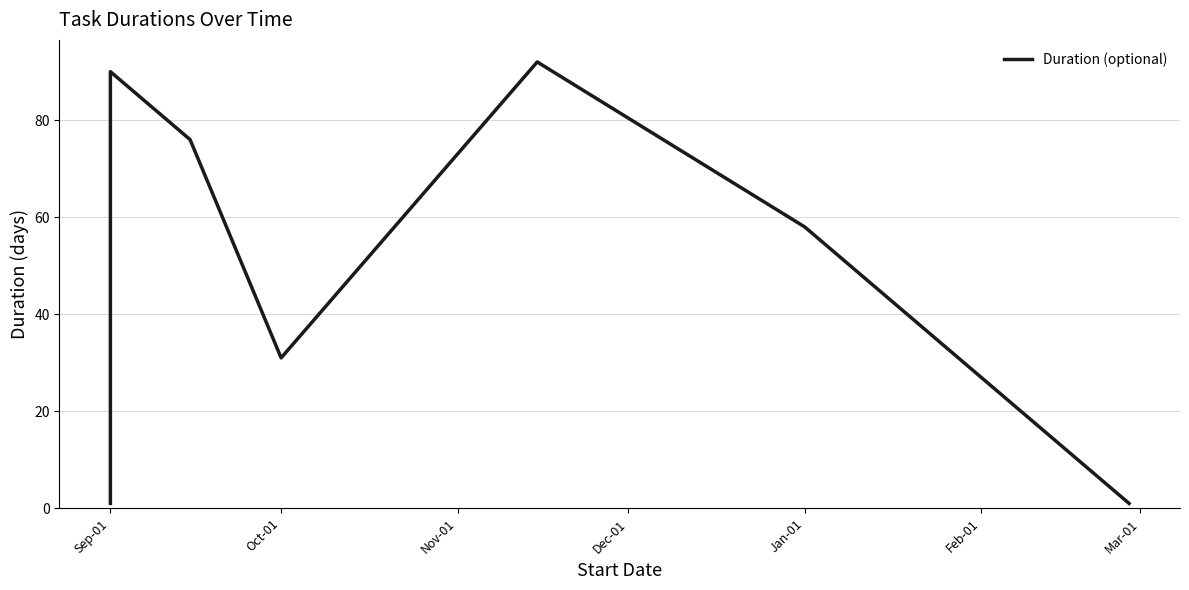

At which category does the chart reach its minimum across all series?

Sep-01